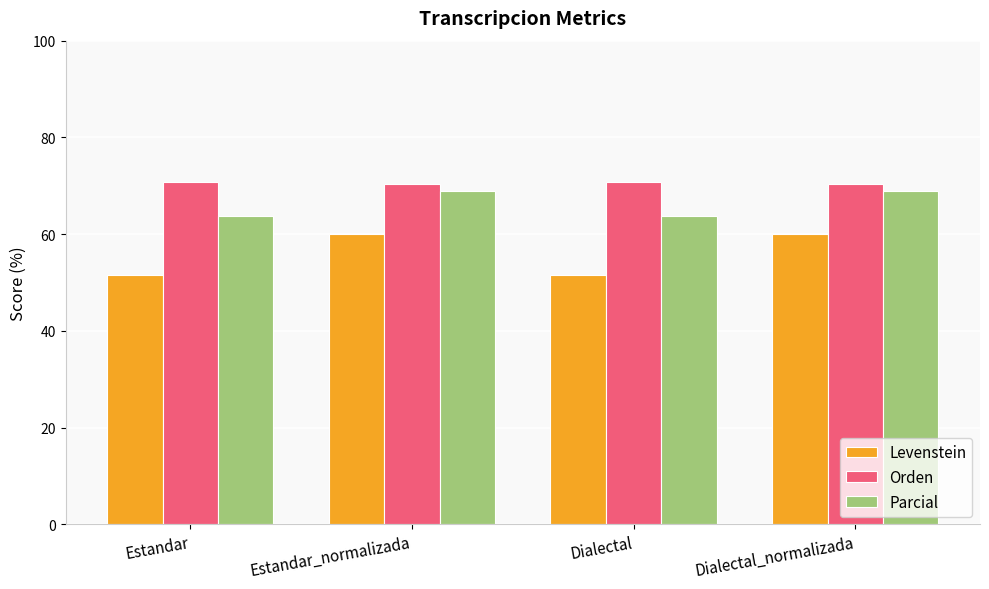

Rank the series at Dialectal_normalizada from highest to lowest value.

Orden, Parcial, Levenstein